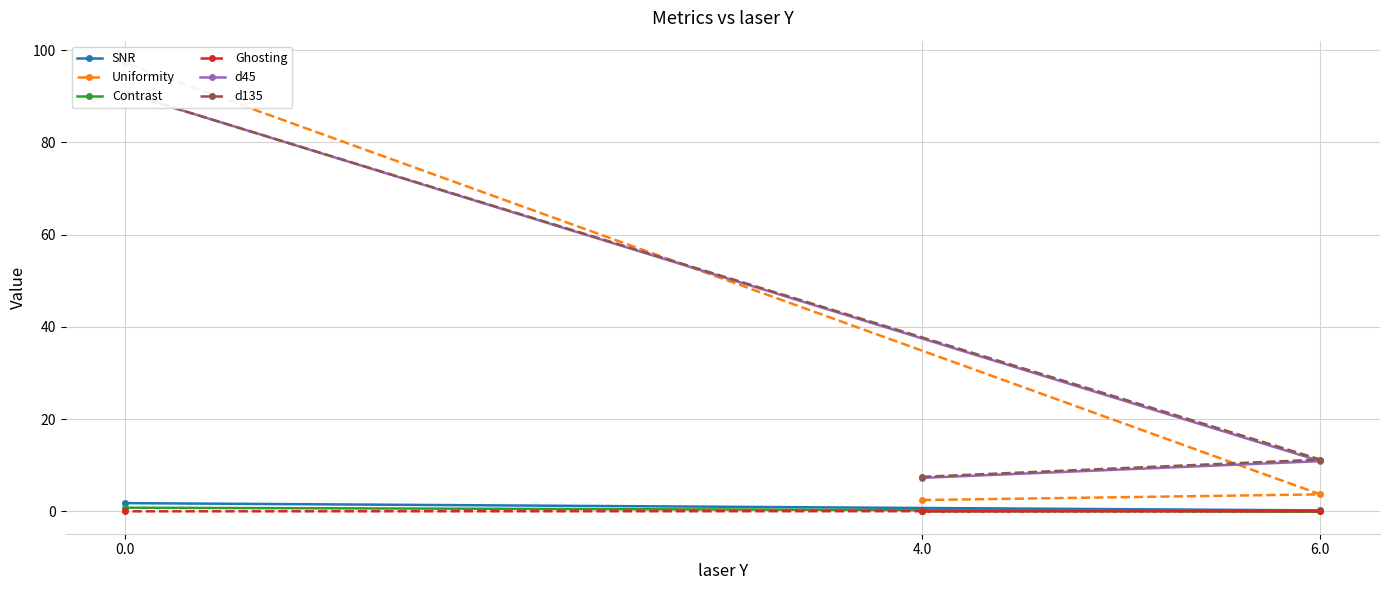

Which series has the widest spread of values?

Uniformity